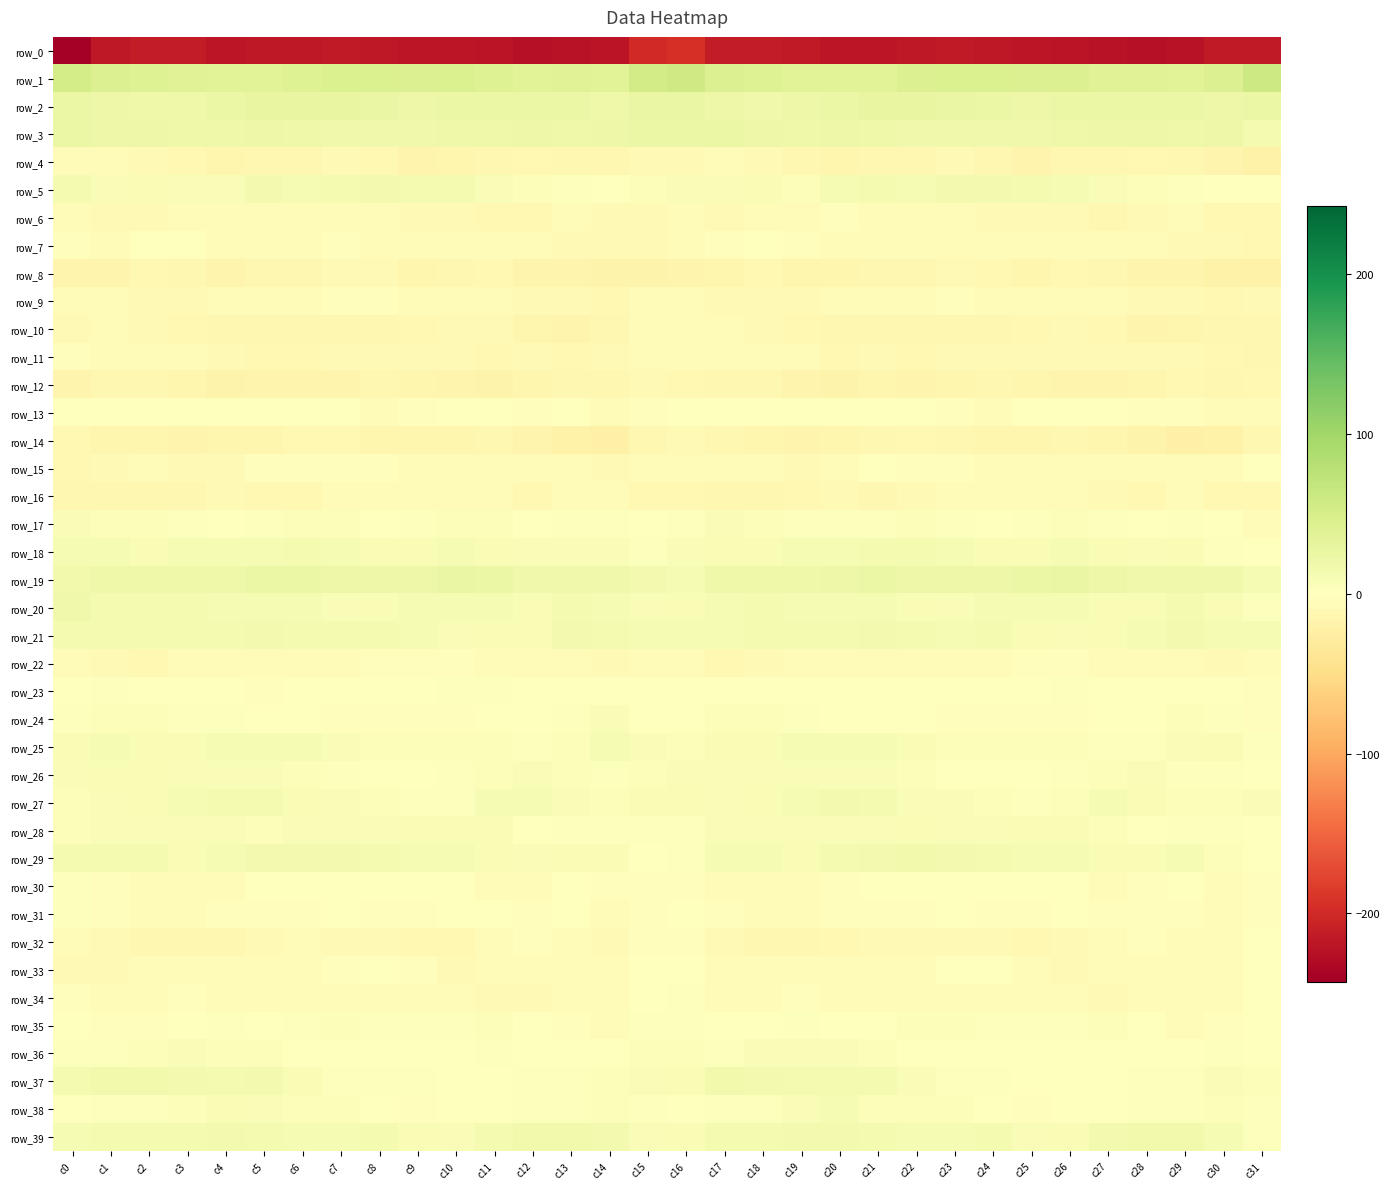

What is the sum of all row_4 values?

-369.1